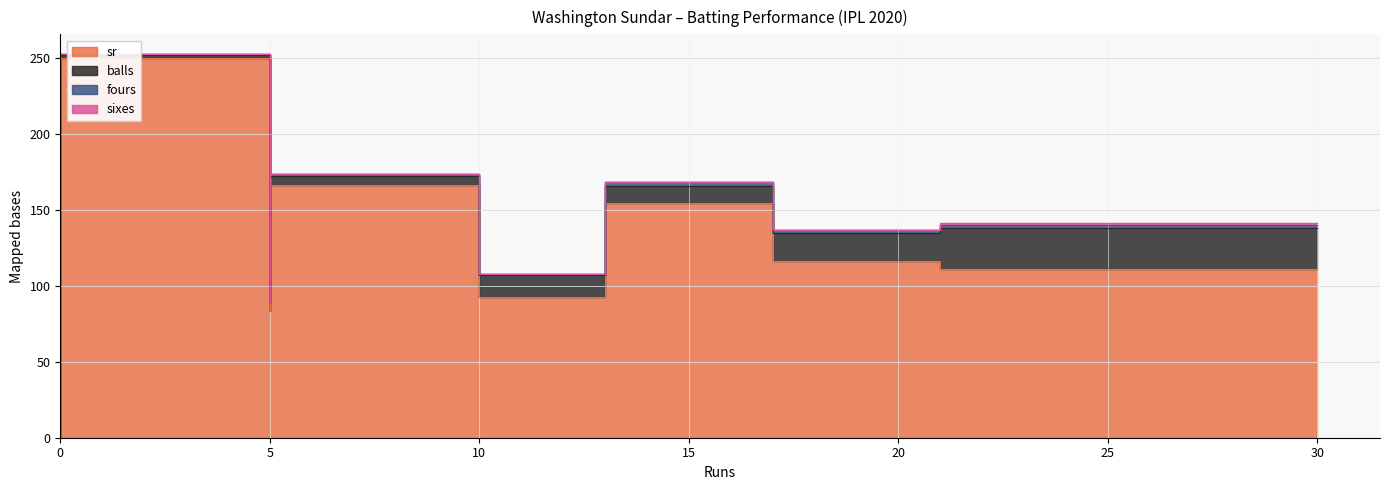

How many lines are shown in the chart?

4